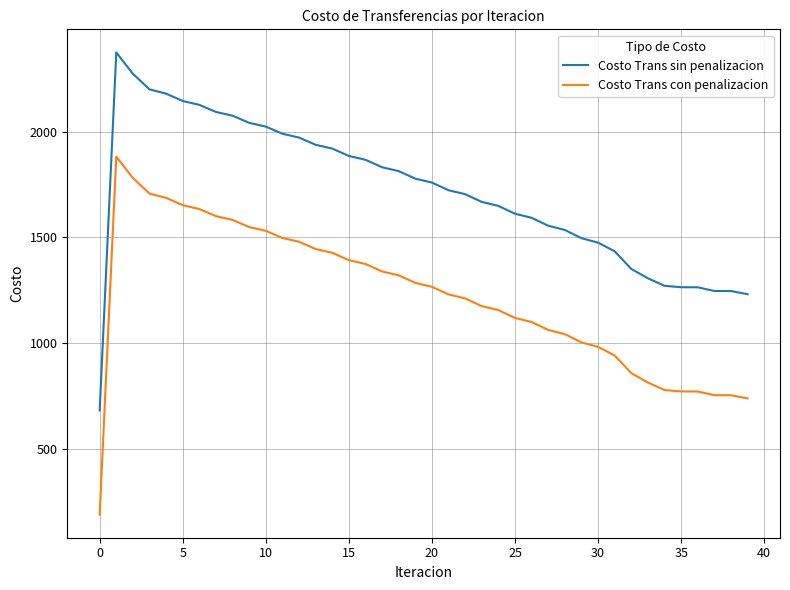

True or false: Costo Trans sin penalizacion and Costo Trans con penalizacion intersect in this chart.

False